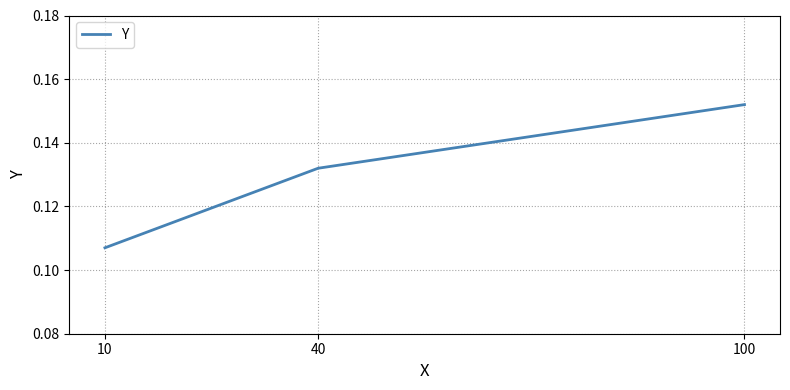

What is the sum of the values at 10 and 100?

0.3